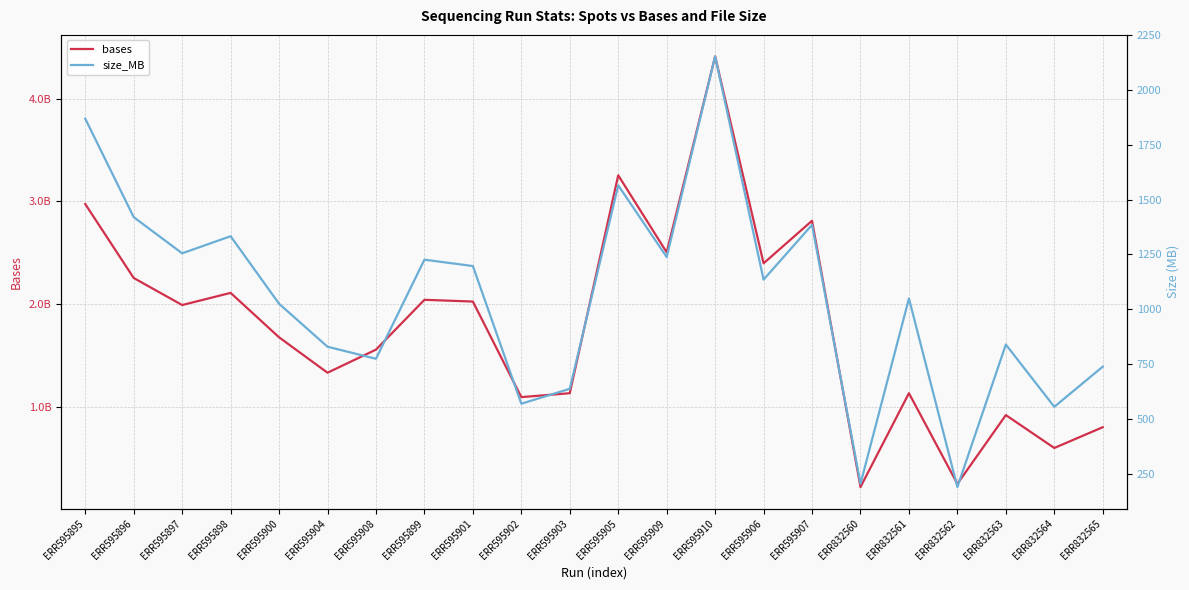

What is the sum of the size_MB values at ERR832565 and ERR832563?

1577